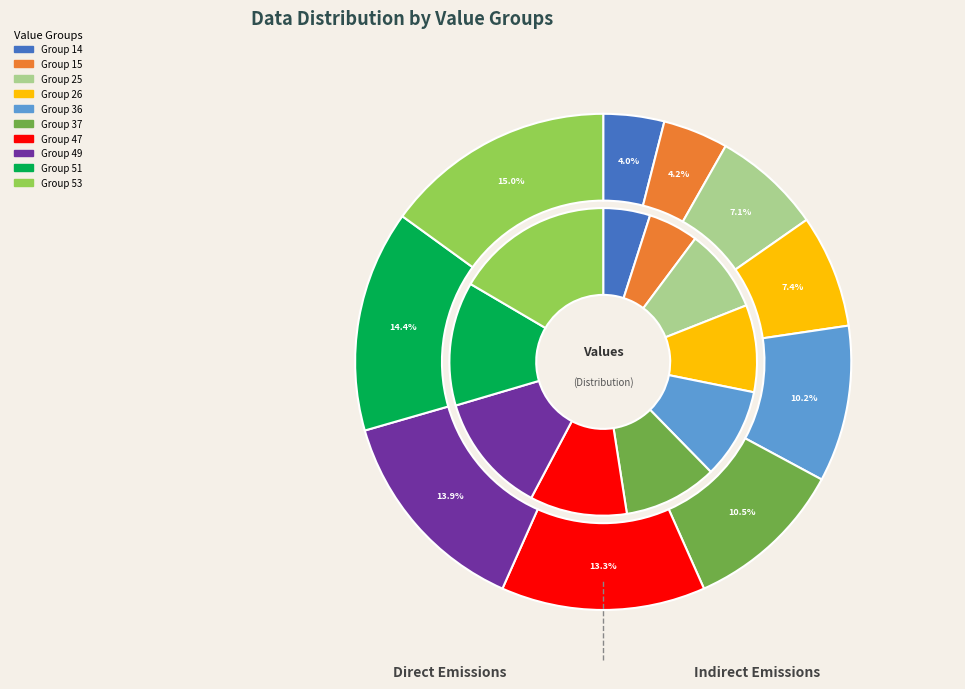

Which category has the smallest portion of the pie?

14